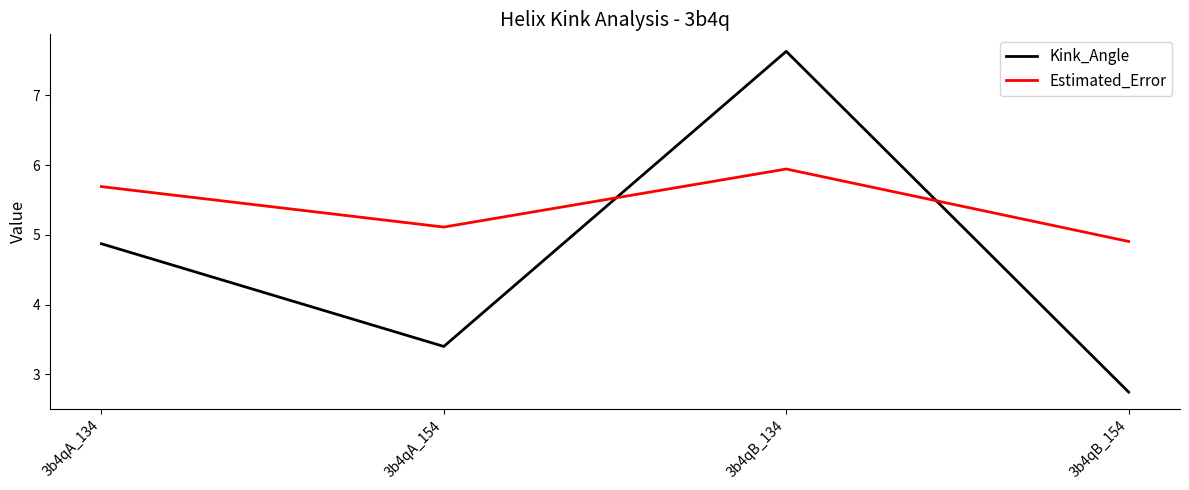

At how many categories does at least one series exceed 5?

3